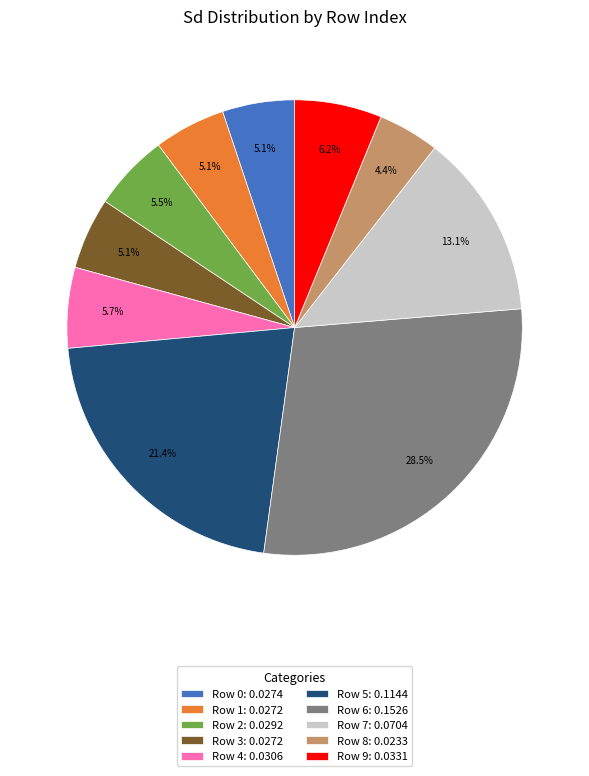

Which slice is the largest?

Row 6: 0.1526